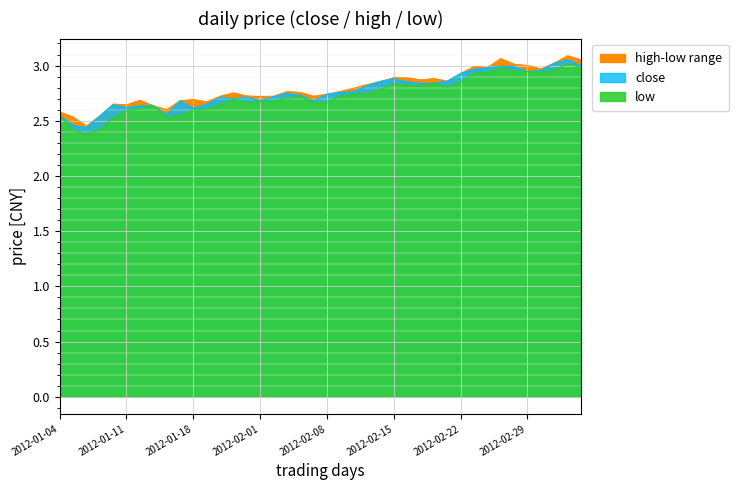

Read the close value at 2012-01-31.

2.7